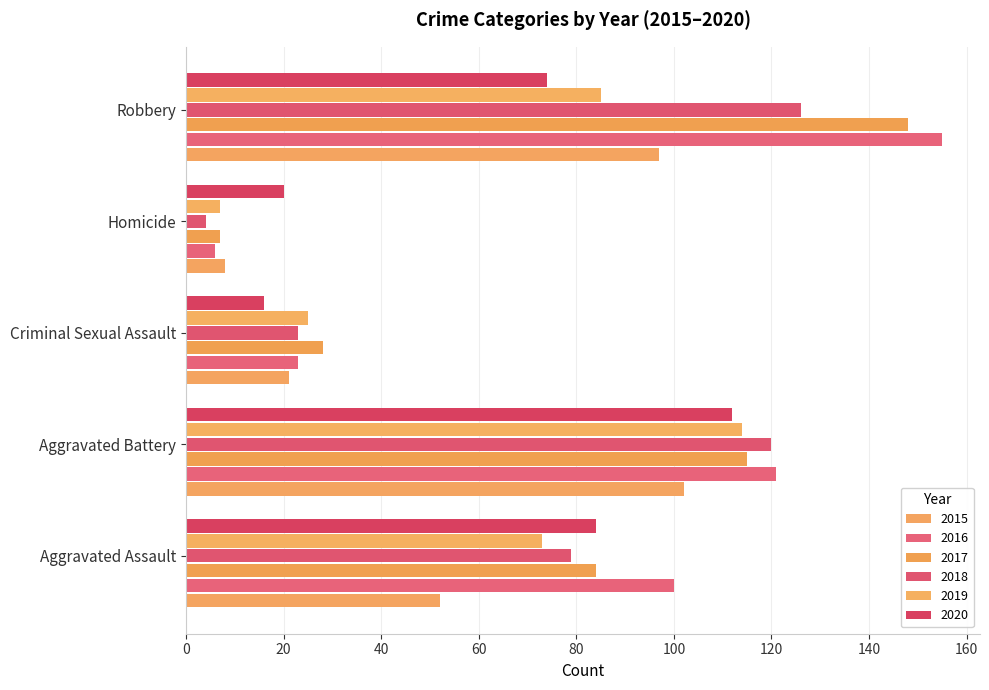

What is the average value of the 2015 series?

56